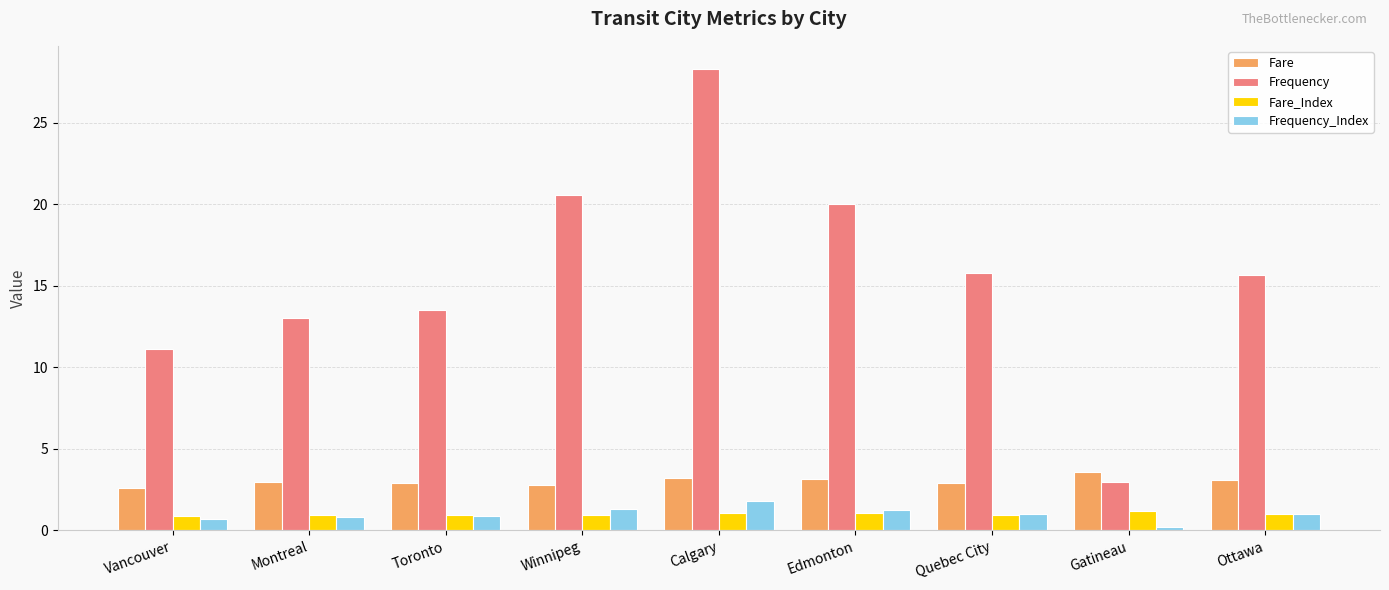

What is the maximum value shown in the chart?

28.3